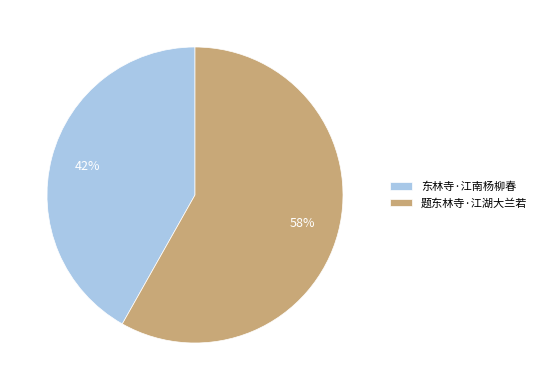

Is there any slice that represents more than half of the pie?

Yes